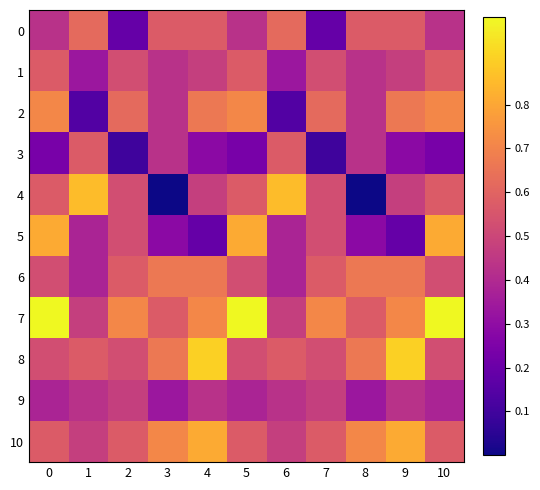

At how many categories does at least one series exceed 0?

11